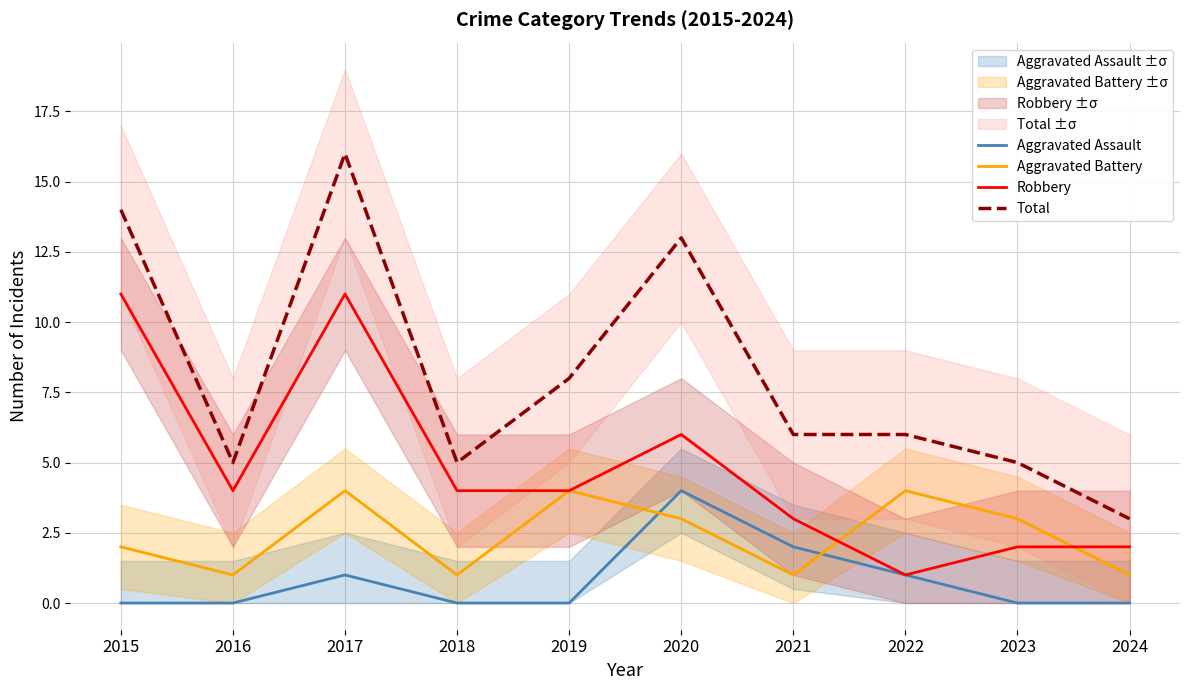

What is the sum of the Robbery values at 2023 and 2019?

6